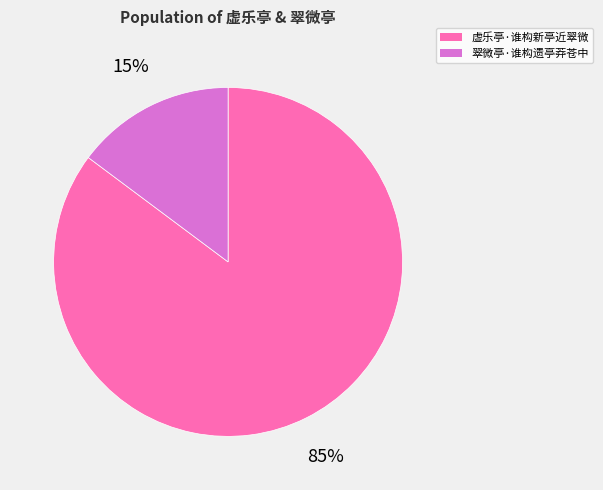

Combined, do 翠微亭·谁构遗亭莽苍中 and 虚乐亭·谁构新亭近翠微 account for over 50%?

Yes